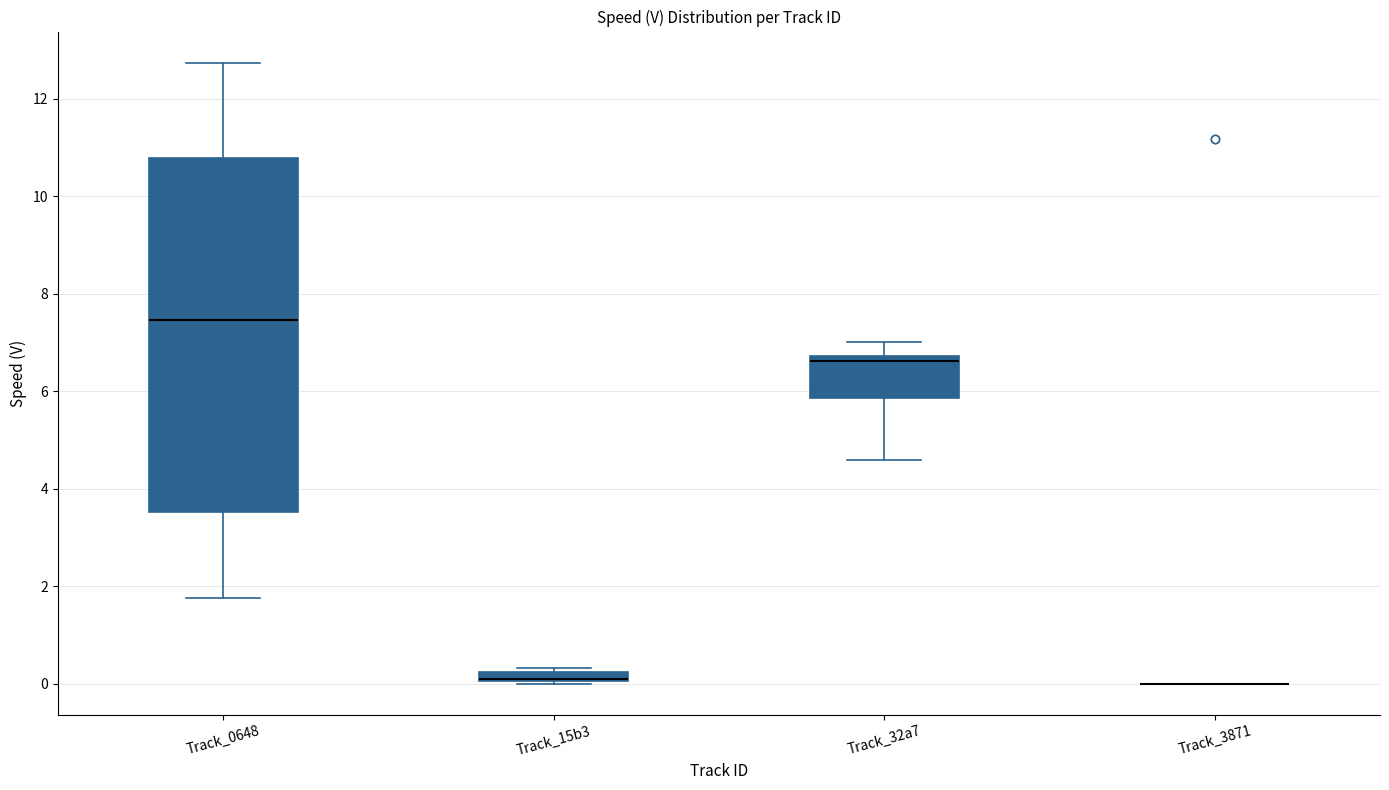

Where does the median line of the box for Track_0648 sit on the y-axis? The values are not printed on the chart, so give them approximately, as read against the axis.

7.4